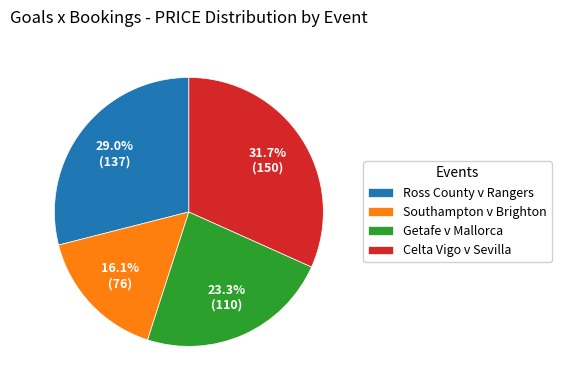

Which category has the biggest portion of the pie?

Celta Vigo v Sevilla